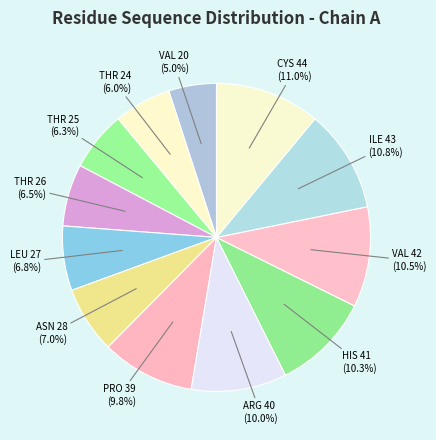

Count the number of slices in the pie.

12